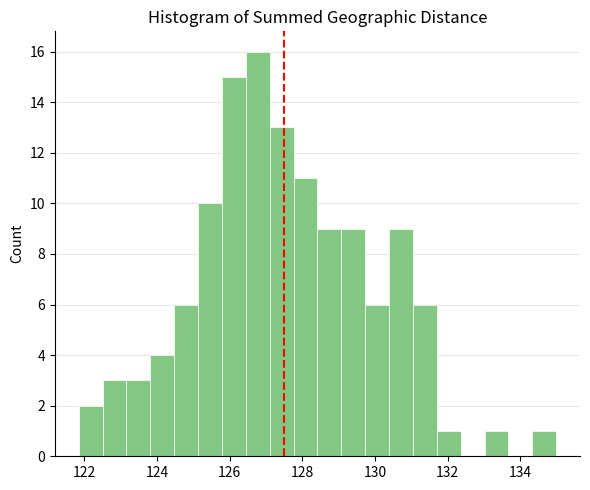

Around what value on the x-axis is the tallest bar? Give the approximate position of its centre, as read against the axis.

126.8